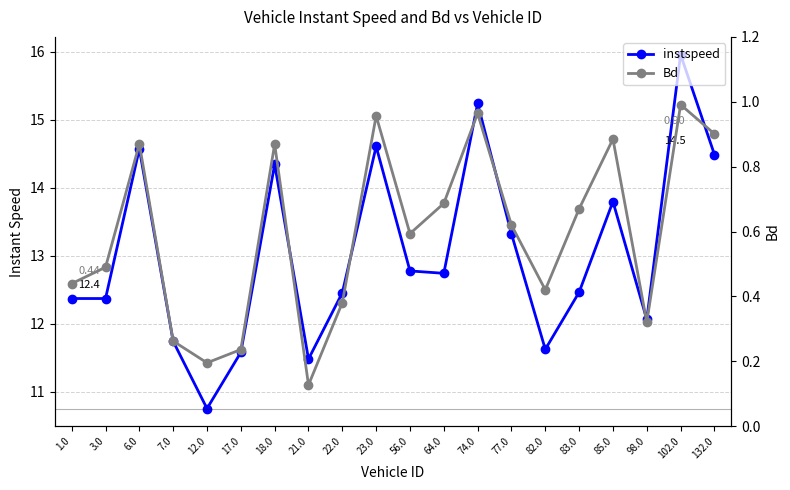

At which label does instspeed reach its peak?

102.0